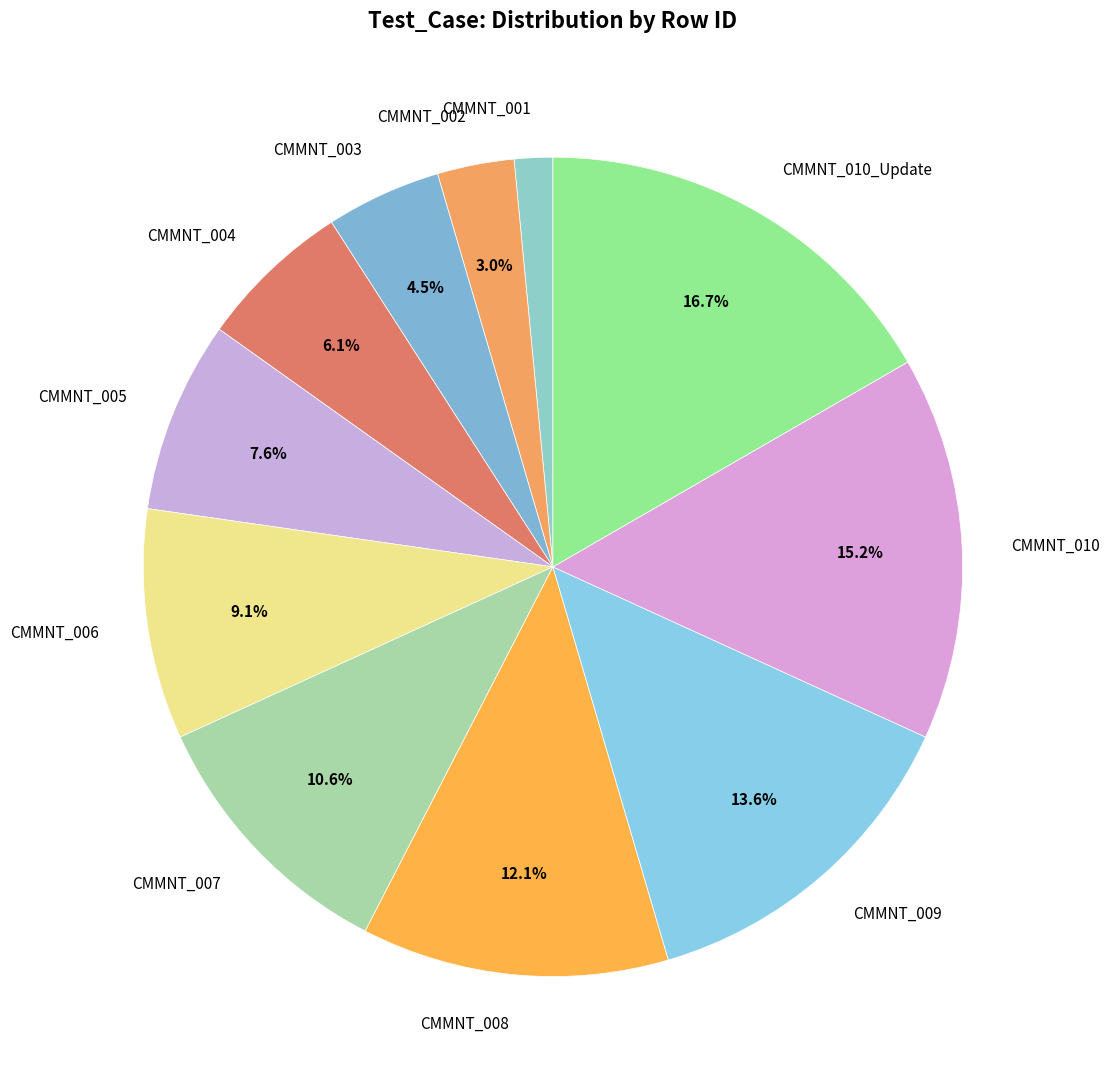

Between CMMNT_009 and CMMNT_008, which is larger?

CMMNT_009